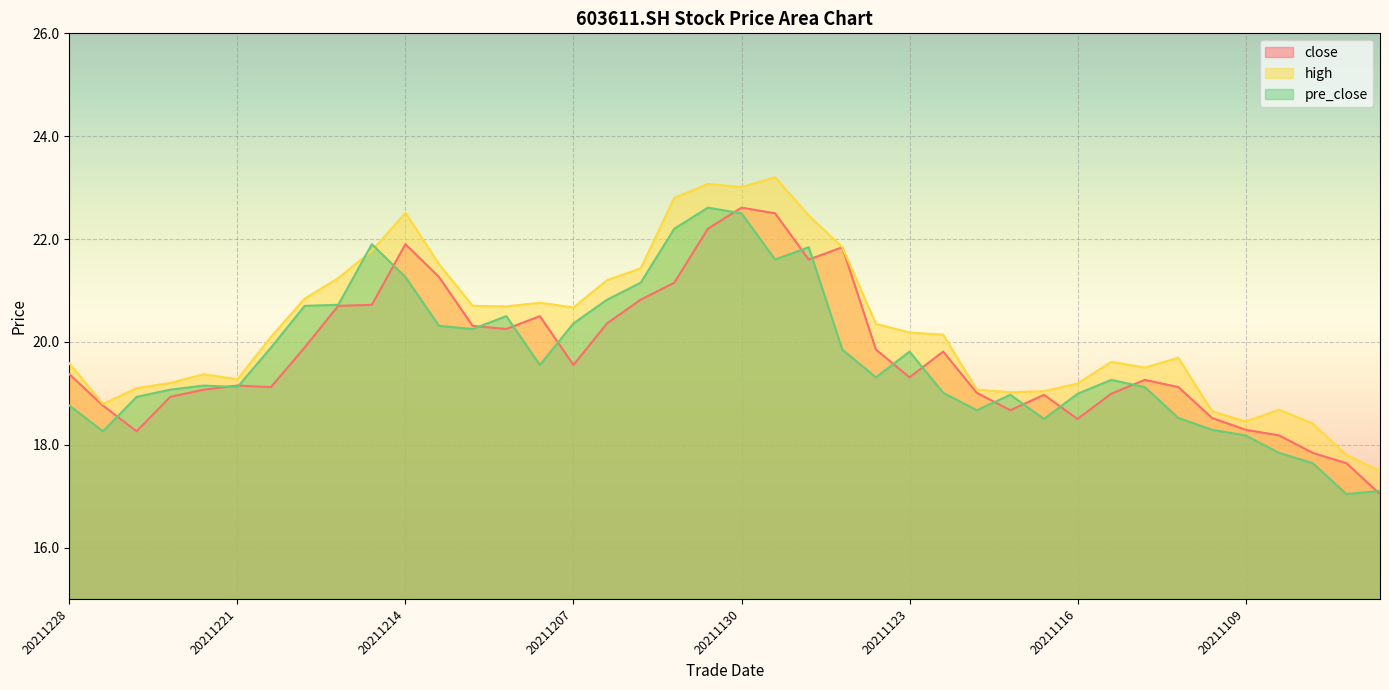

At which label does close reach its minimum?

20211103